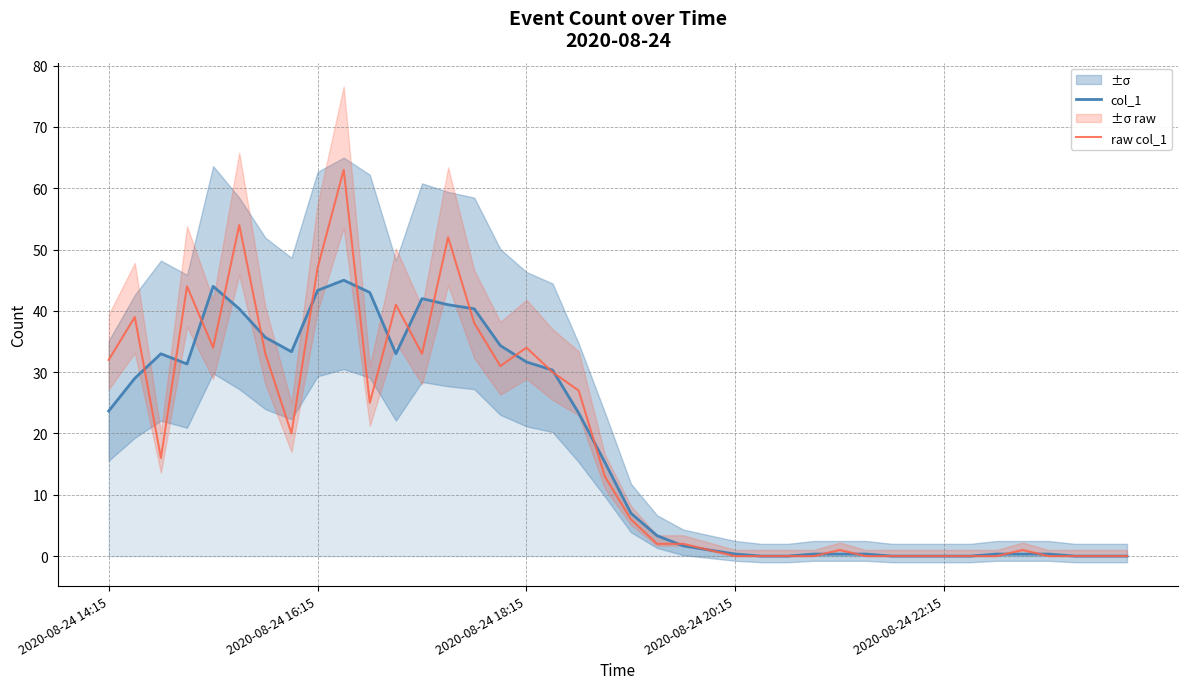

Which series has the largest range (max minus min)?

raw col_1